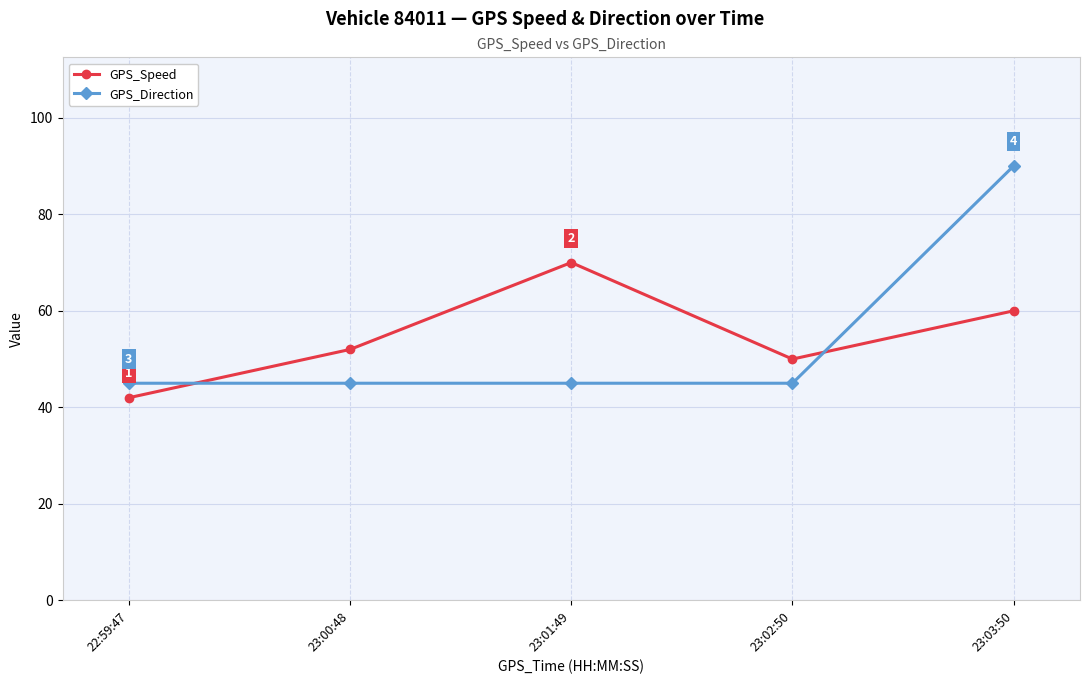

After their last crossing, which series has the higher values: GPS_Speed or GPS_Direction?

GPS_Direction